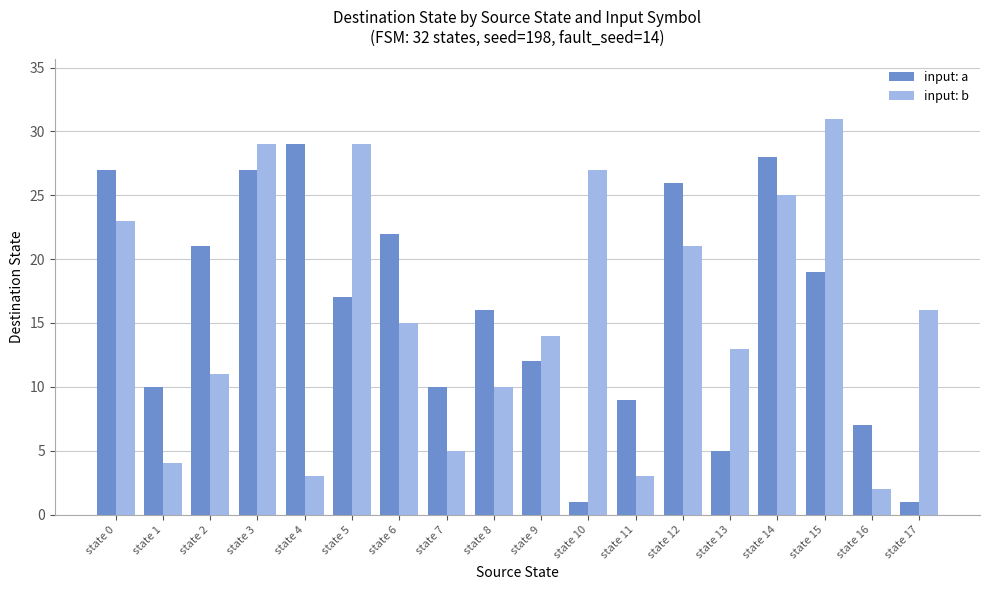

What is the maximum value for input: a?

29